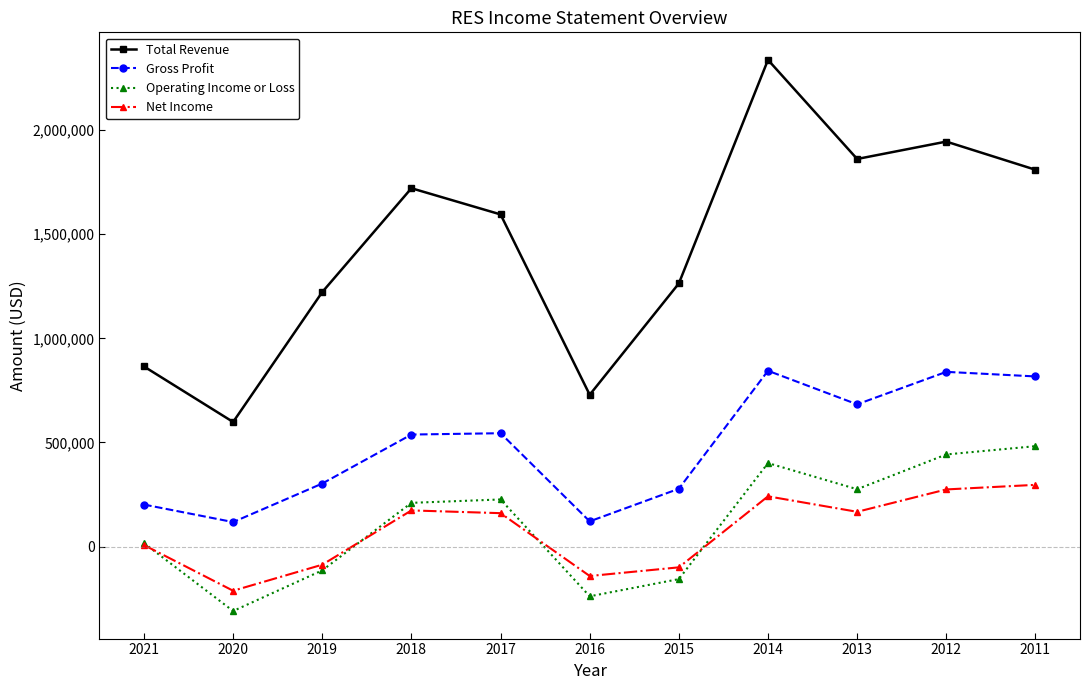

Does the chart have visible grid lines?

No